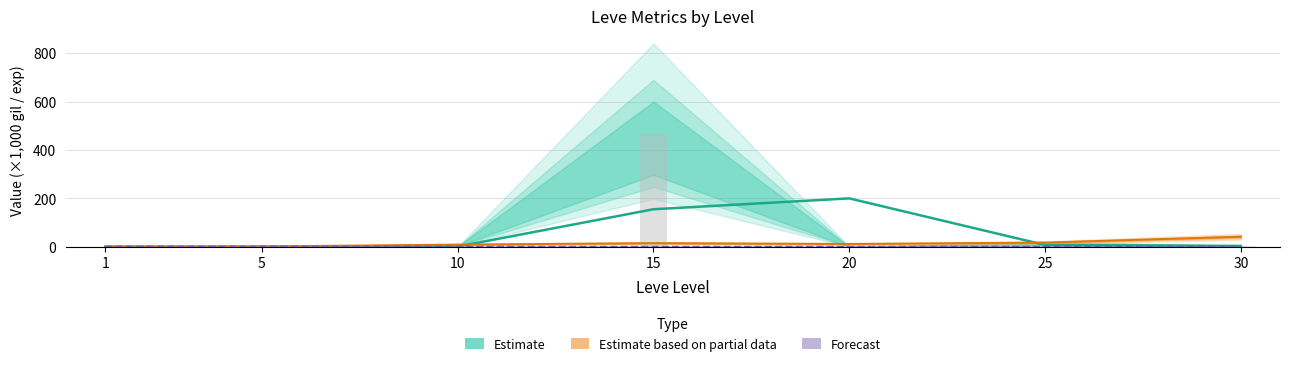

What is the value of the Leve EXP bar at the 5th from the left?

11.6